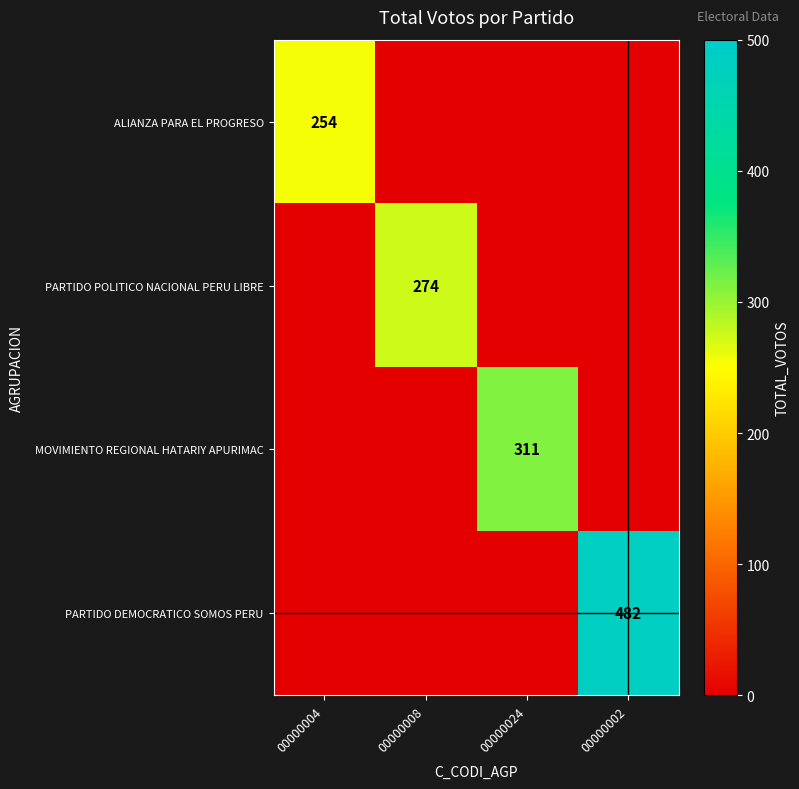

Is it true that MOVIMIENTO REGIONAL HATARIY APURIMAC equals 205 at 00000024?

False